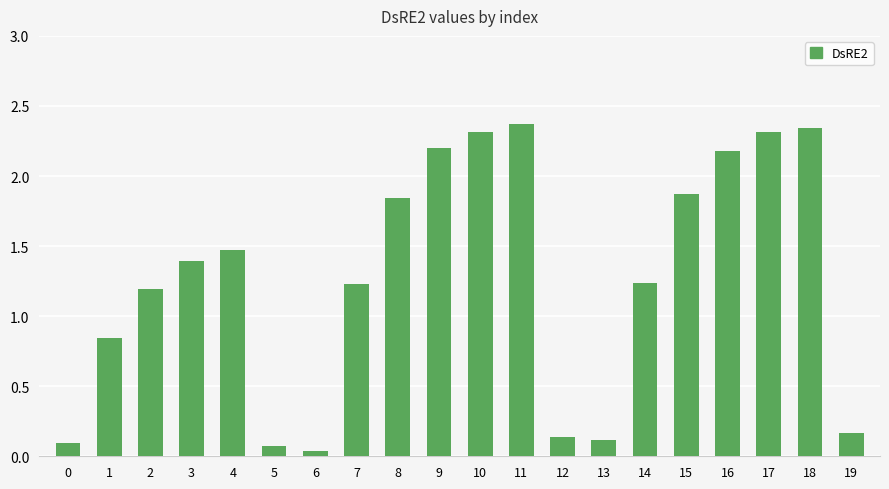

What is the difference between the values at 9 and 7?

1.0